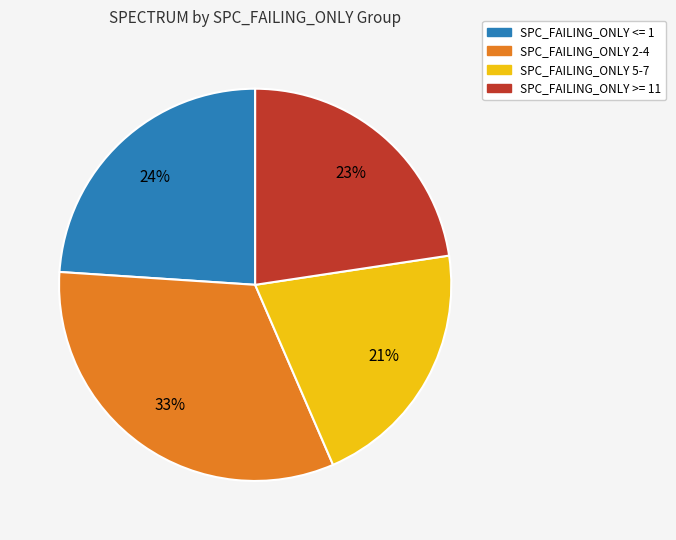

To the nearest percent, what is the average slice percentage?

25%